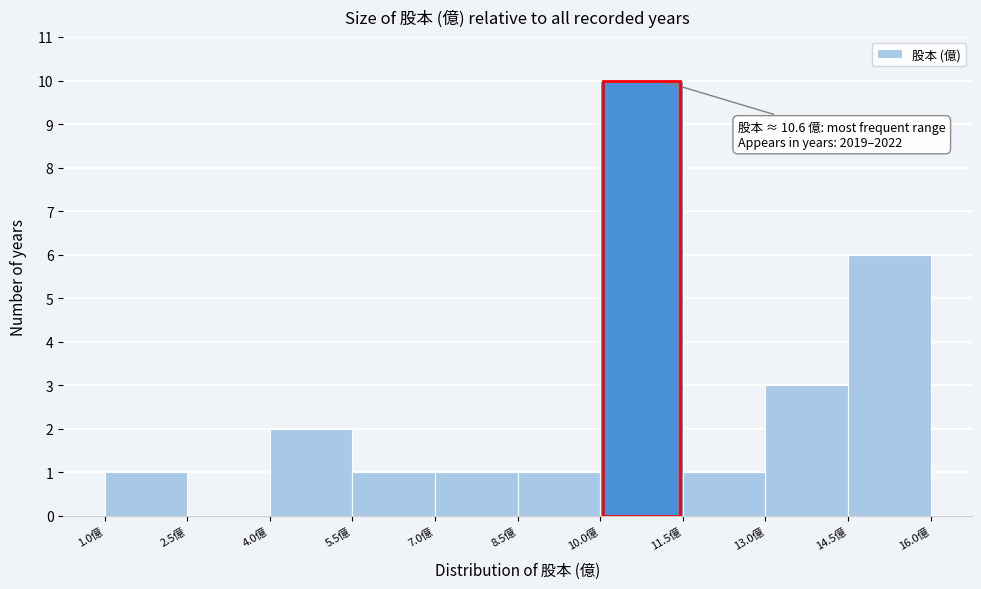

Over which range of the x-axis is the bar tallest?

10.0 to 11.5